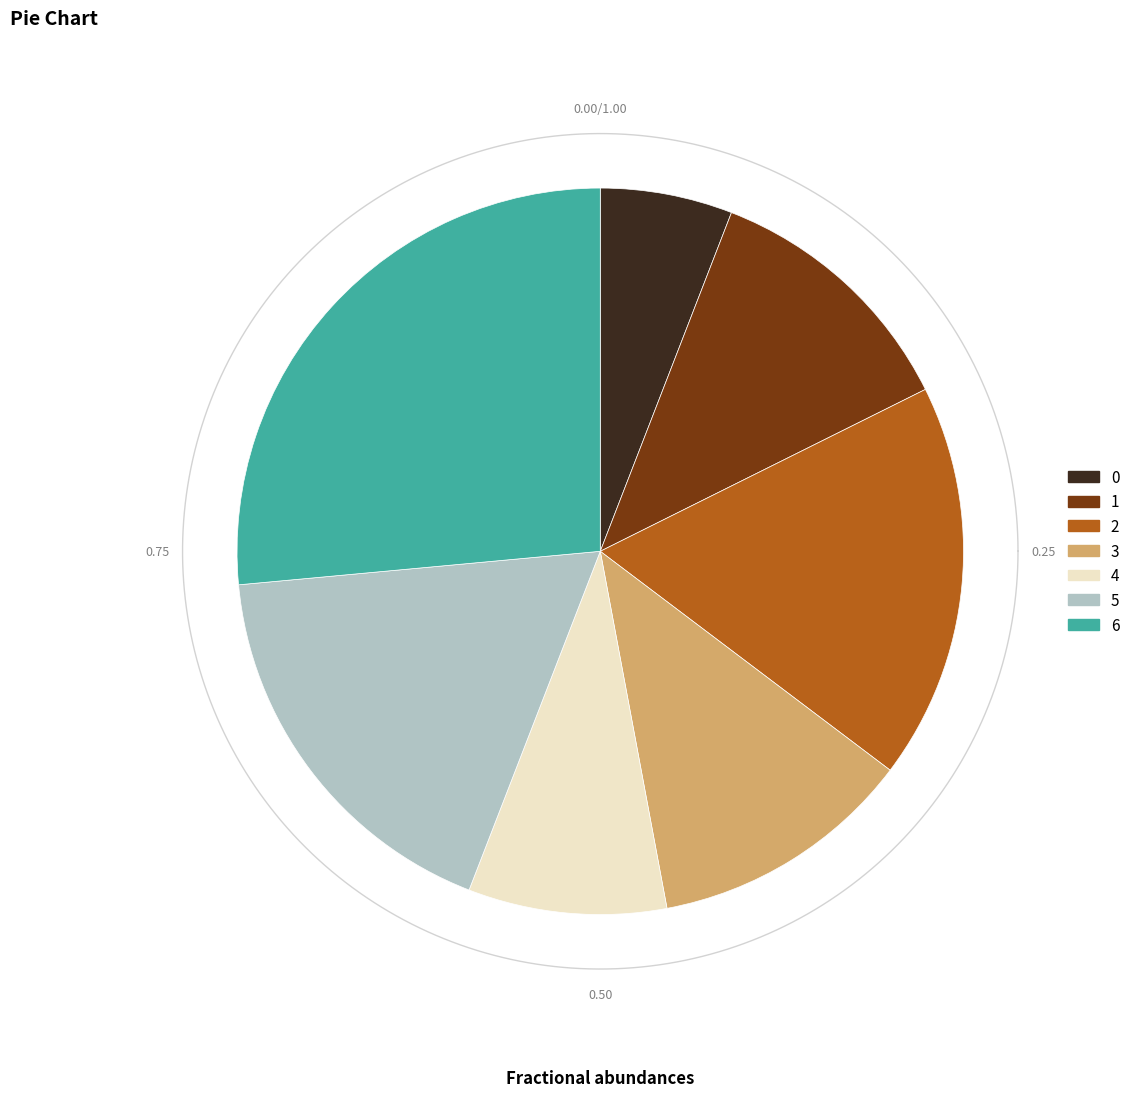

The 4 slice represents 1% of the pie. True or false?

False